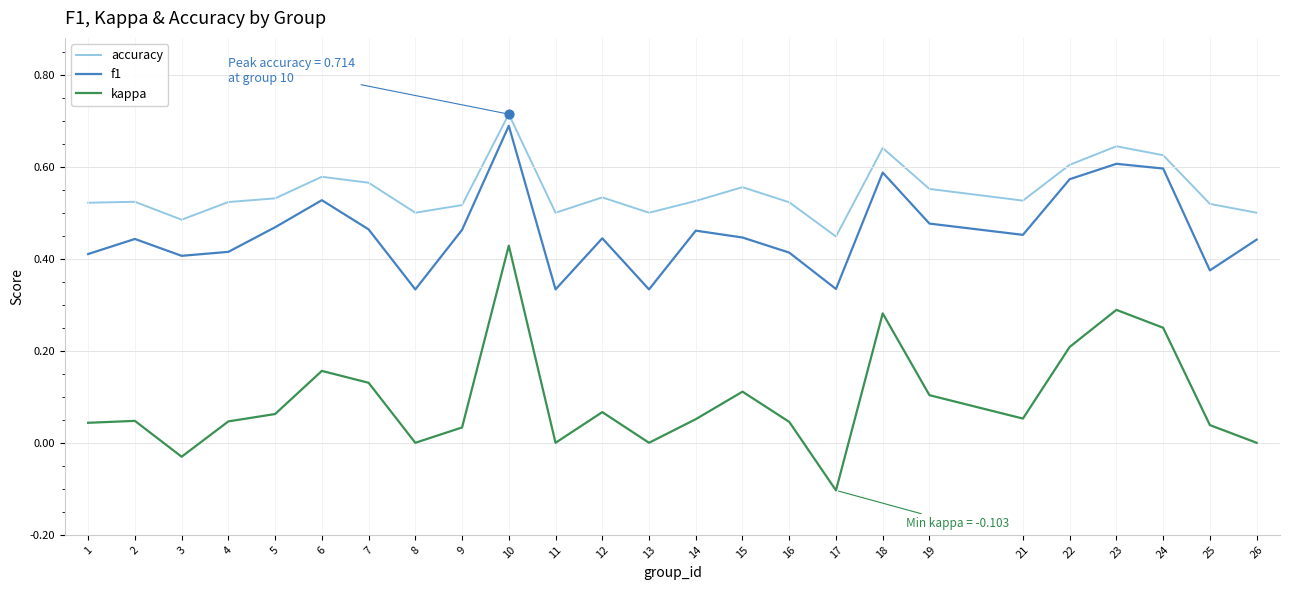

Which series changed the most between 6 and 16?

f1